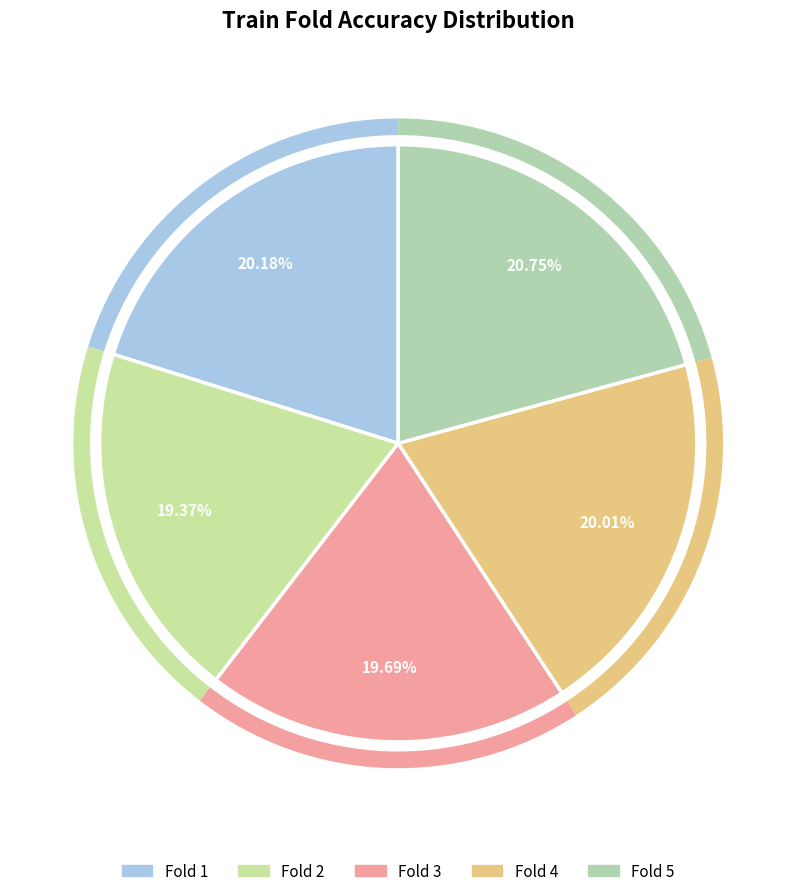

Count the number of slices in the pie.

5